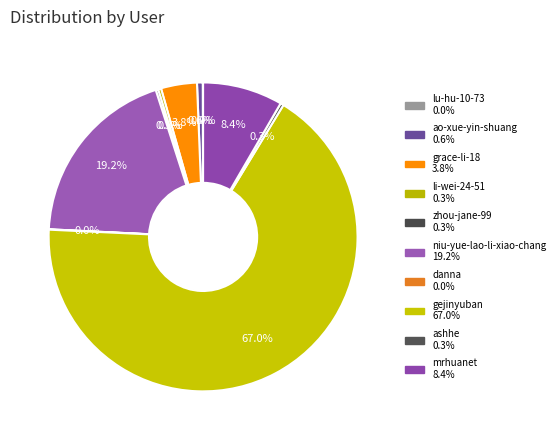

Does any single category account for the majority?

Yes